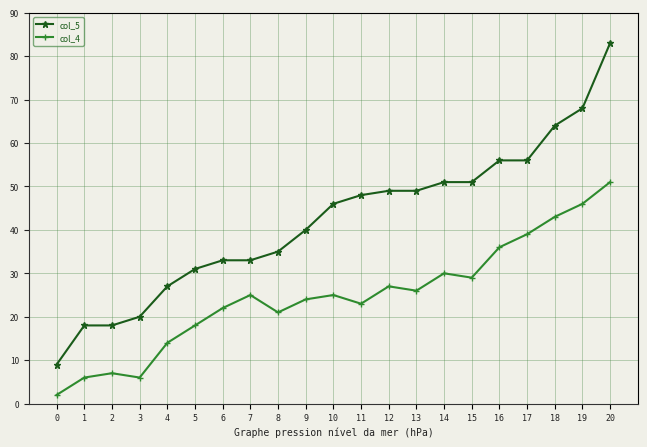

What is the difference between the maximum and minimum values in the col_5 series?

74